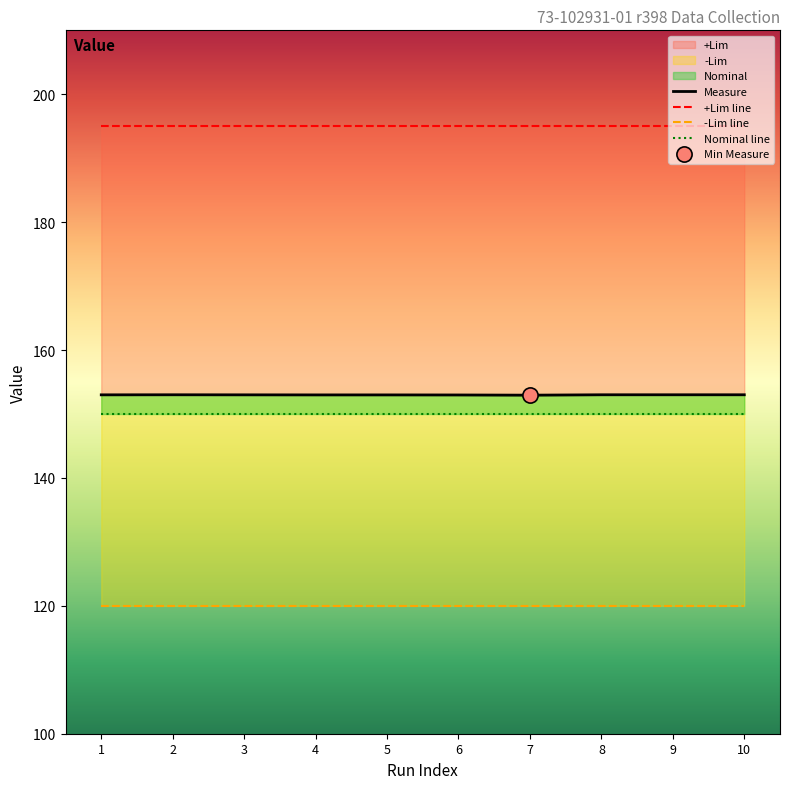

At which category is the sum across all series the highest?

2